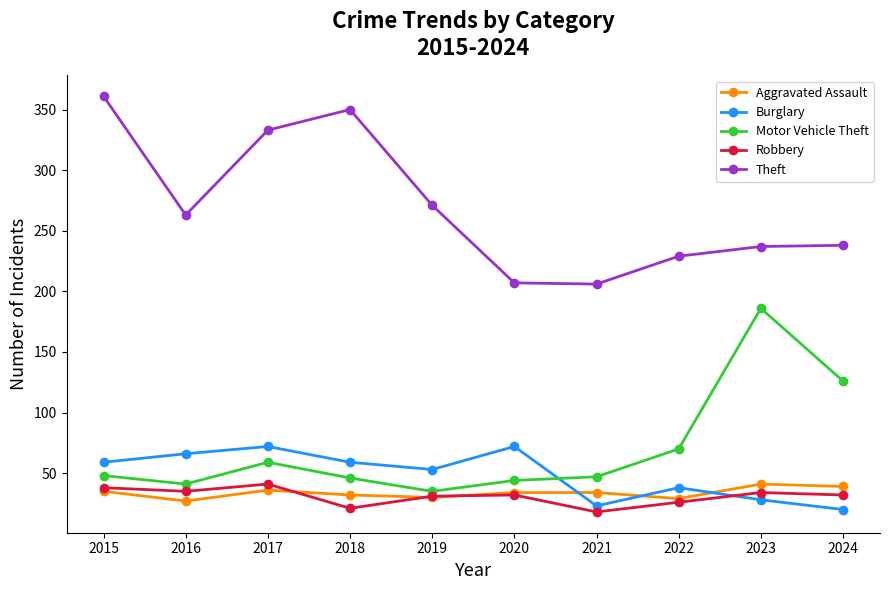

Which series has the largest total across all categories?

Theft